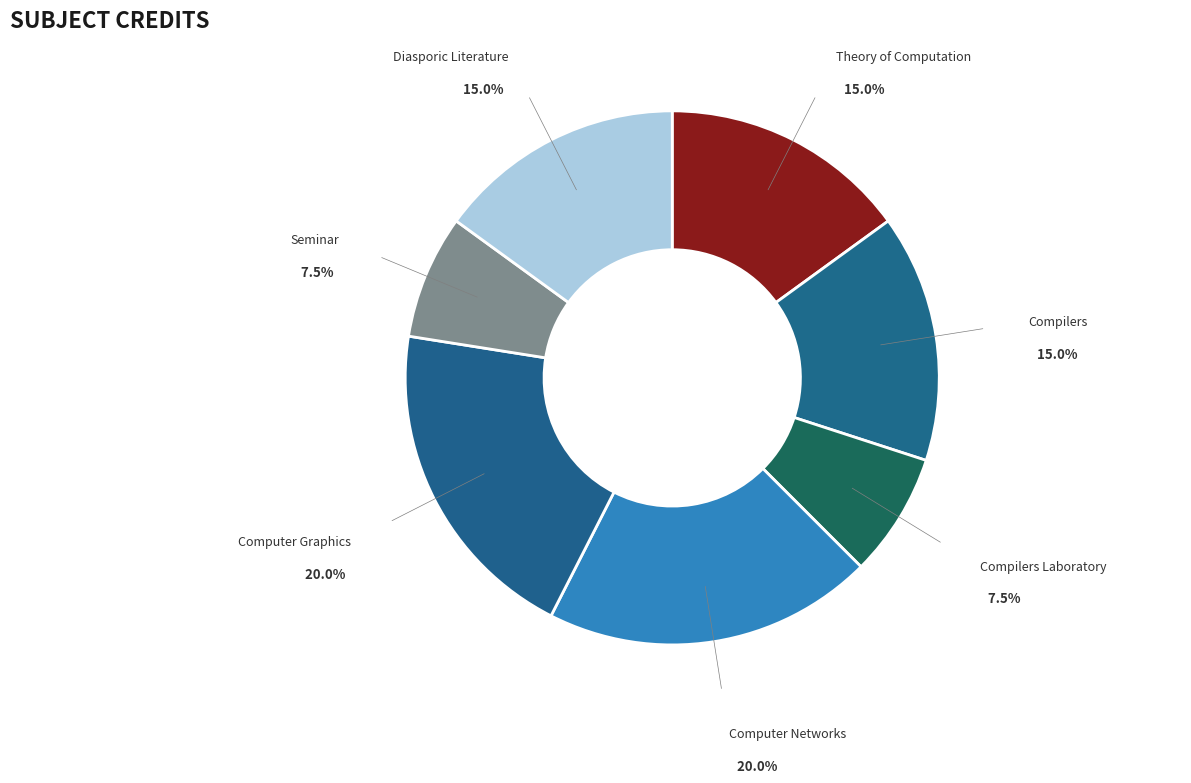

To the nearest percent, what portion does Computer Graphics represent?

20%